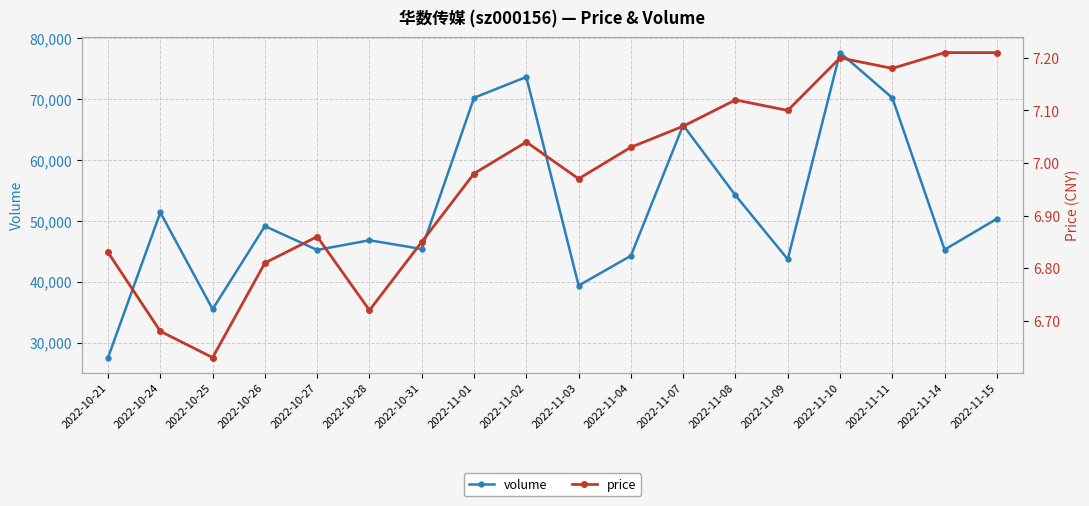

In price, how many points are lower than both neighbors (excluding endpoints)?

5